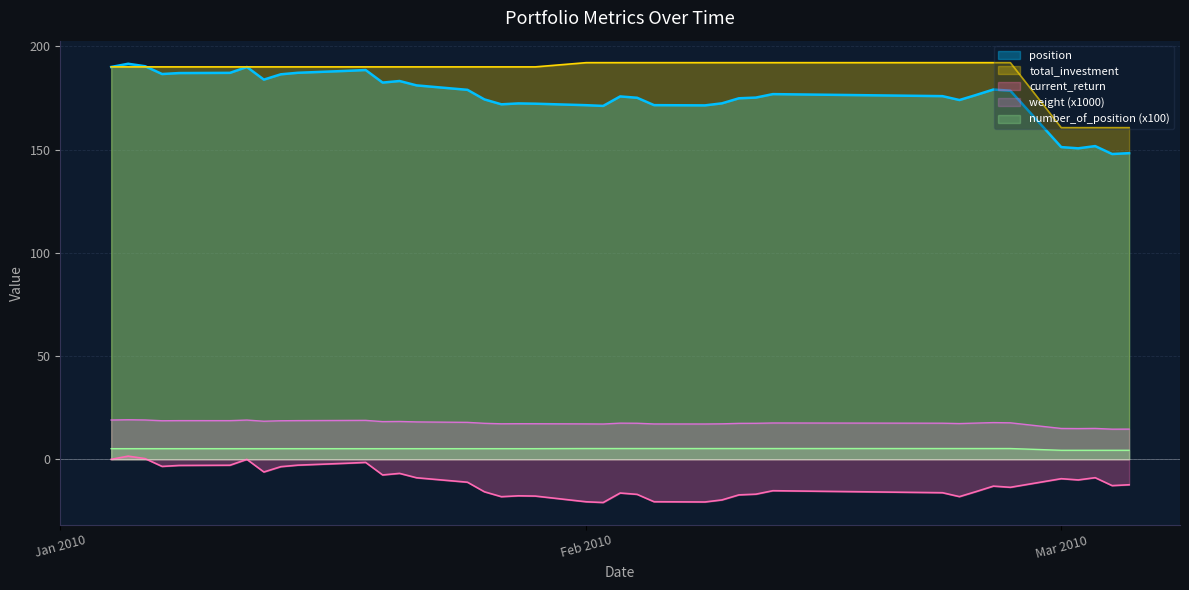

True or false: weight and total_investment cross at least once.

False